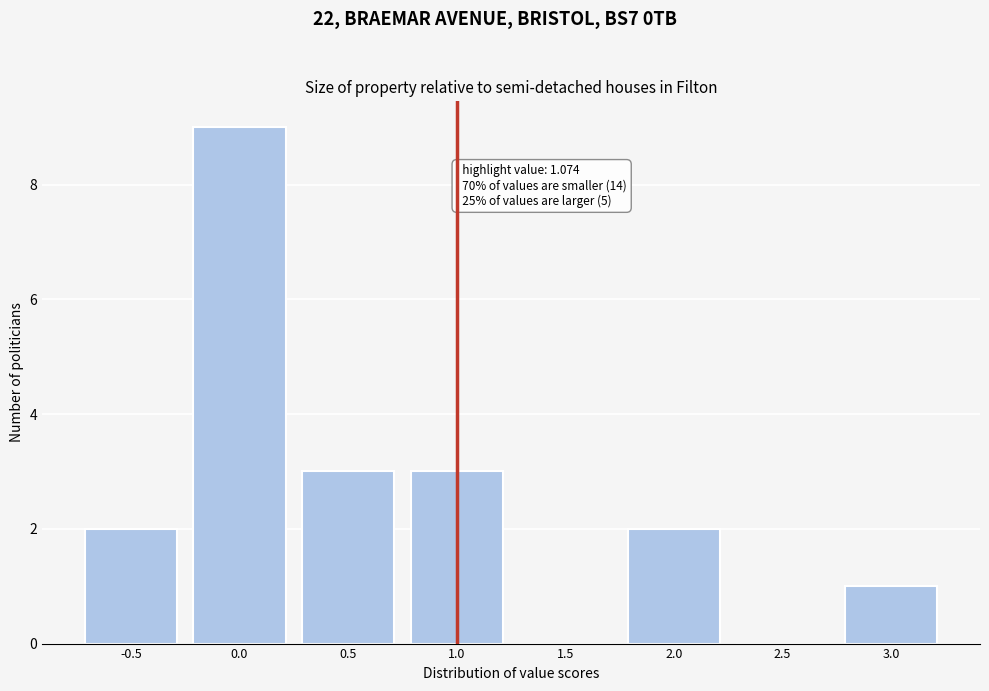

Reading right to left, what are all the values shown in this chart?

3.0=1	2.5=0	2.0=2	1.5=0	1.0=3	0.5=3	0.0=9	-0.5=2